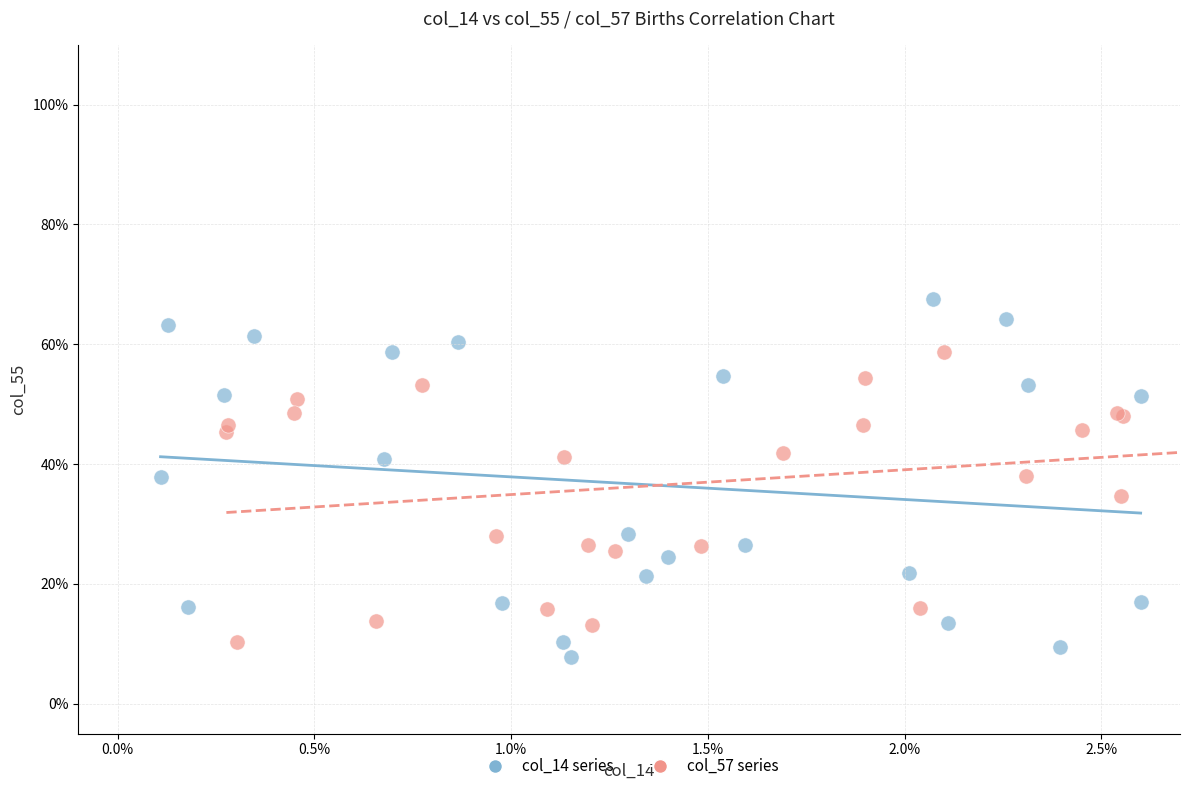

What are all the series names shown in the legend?

col_14 series, col_57 series